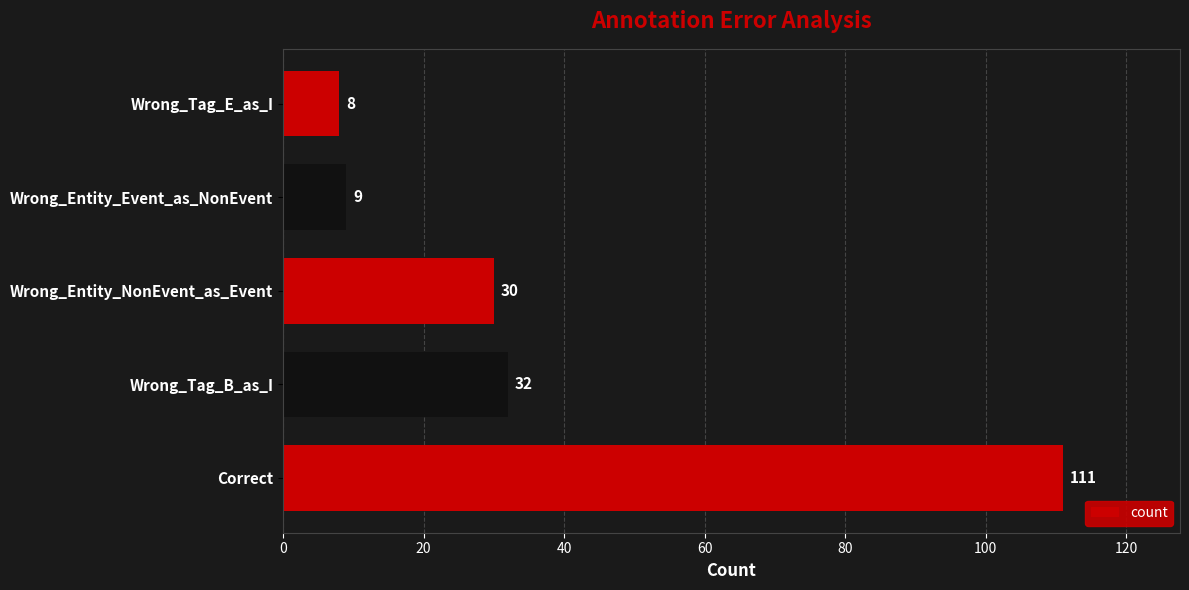

How many categories are shown in the chart?

5